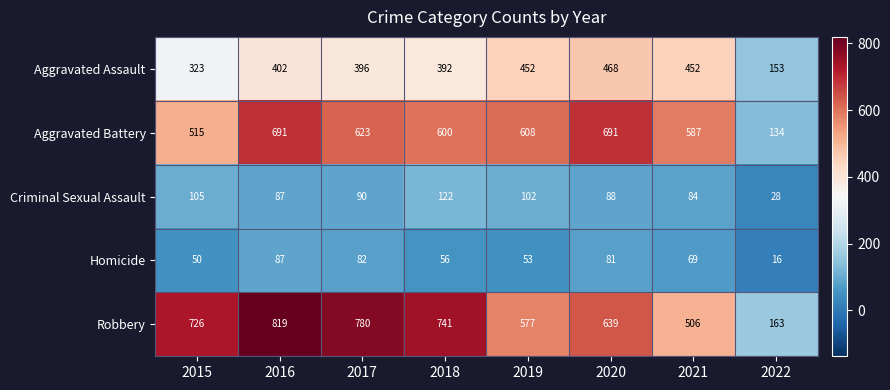

Count the number of data series in this chart.

5